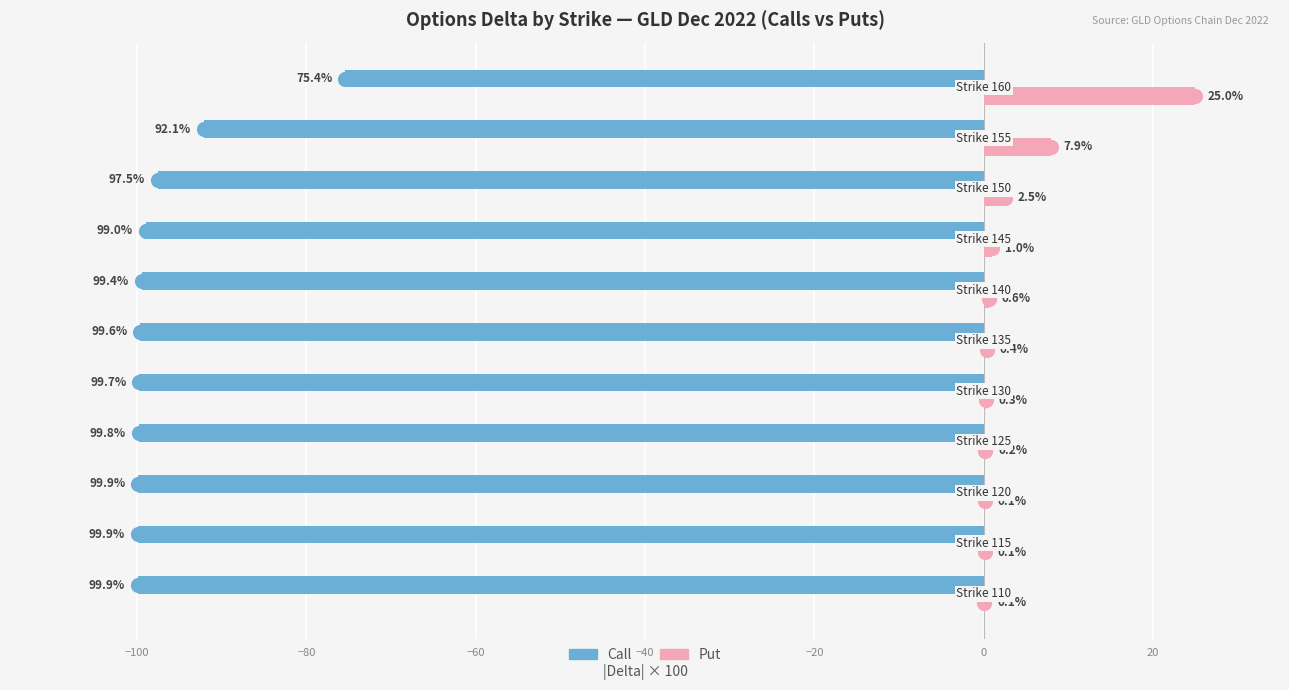

Which series reaches the maximum Y coordinate?

Put (delta)